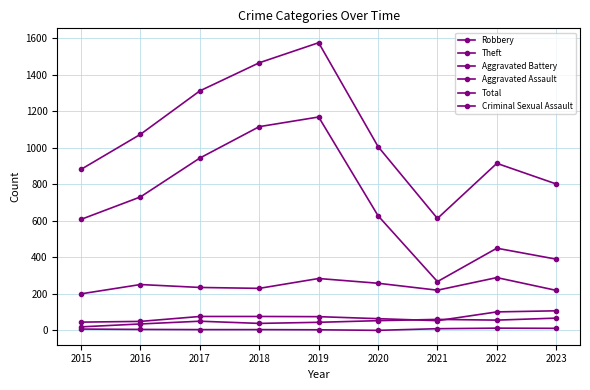

Reading left to right, list all the values displayed in this chart.

Robbery: 200	251	235	230	284	258	220	289	219
Theft: 608	731	944	1116	1169	628	267	450	390
Aggravated Battery: 45	49	76	76	75	64	53	101	107
Aggravated Assault: 19	35	50	38	44	53	60	56	67
Total: 882	1074	1312	1466	1576	1007	613	915	802
Criminal Sexual Assault: 7	5	4	4	3	0	9	12	11